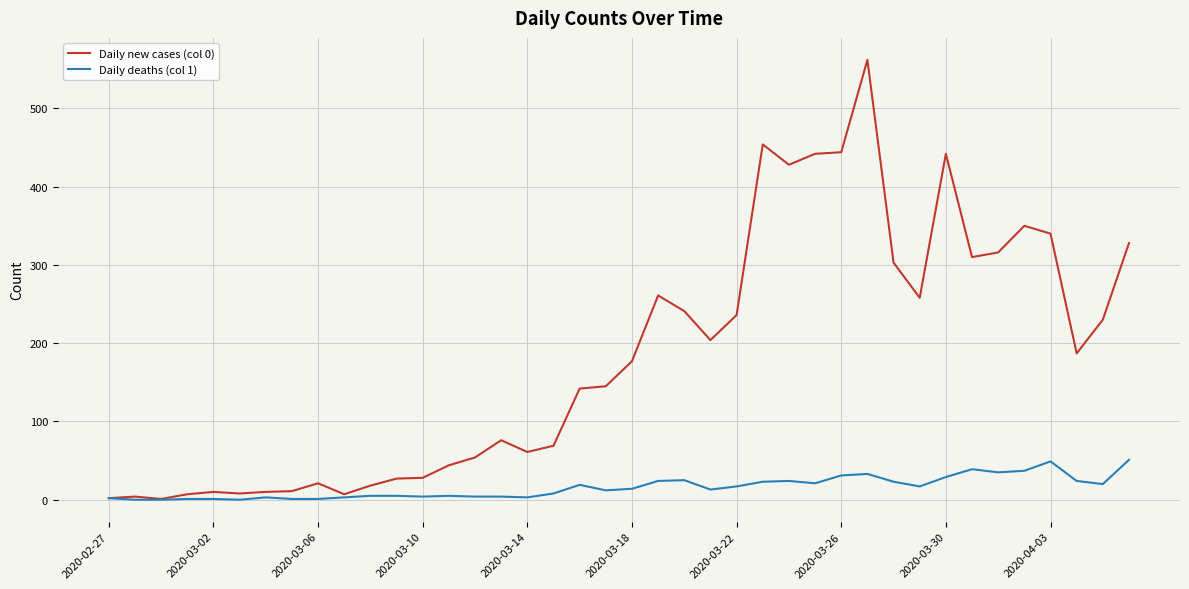

List the series in order of their peak value, lowest first.

Daily deaths (col 1), Daily new cases (col 0)